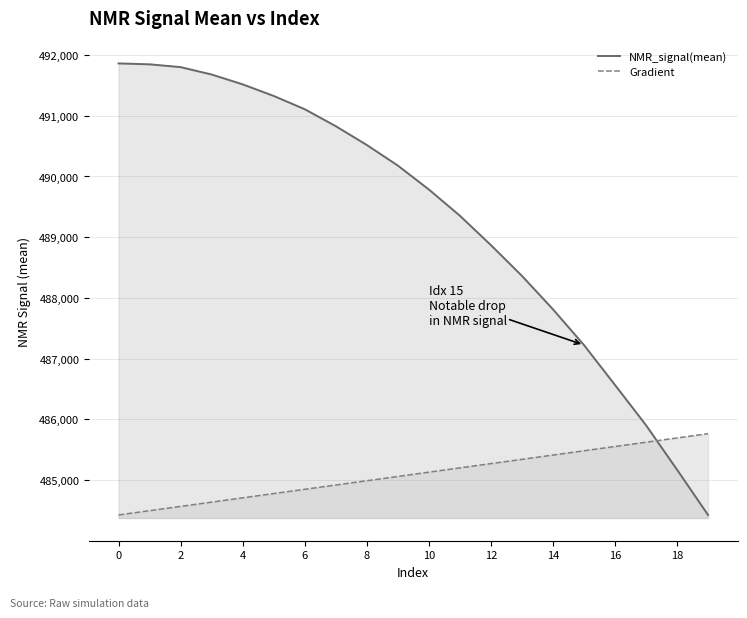

Does the chart have visible grid lines?

Yes